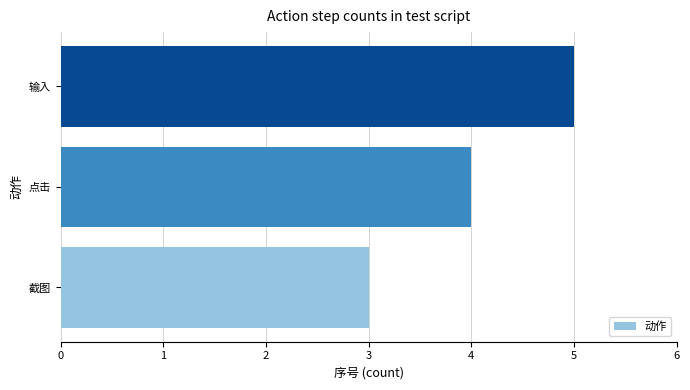

At which label is the value closest to 4?

点击